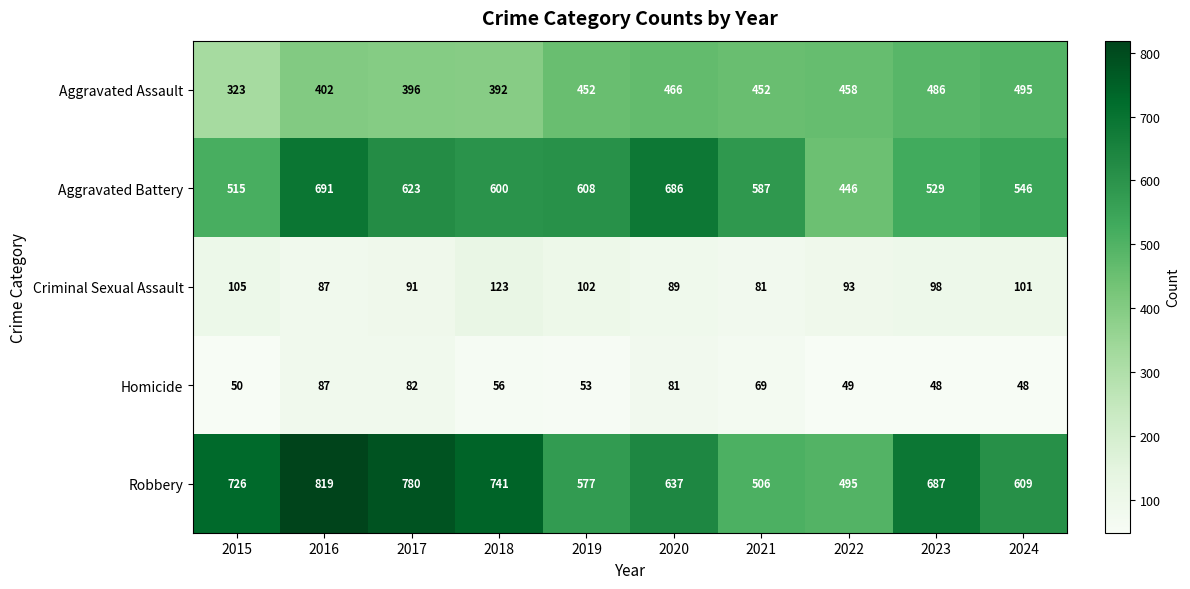

What is the smallest value displayed?

48